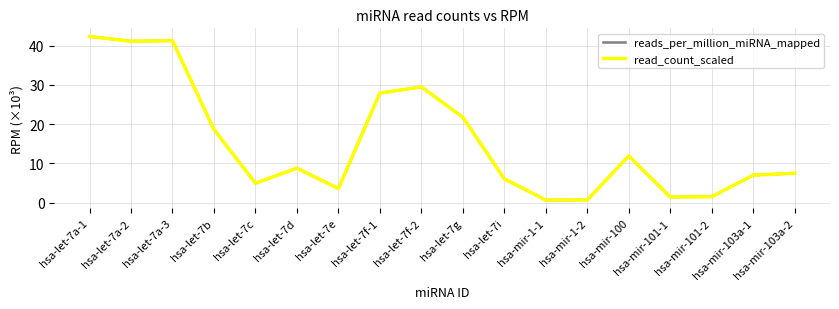

True or false: reads_per_million_miRNA_mapped has a value of 12.5 at hsa-let-7d.

False